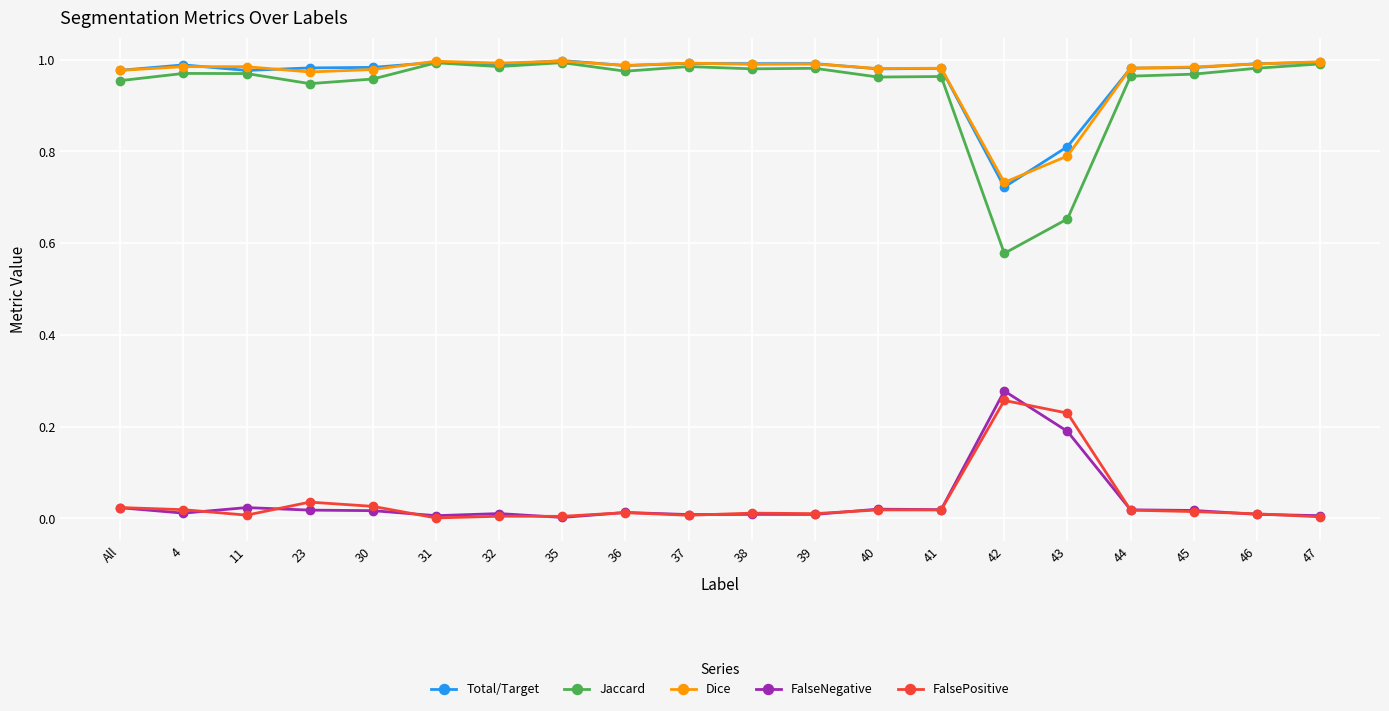

True or false: Total/Target has a value of 1.0 at 4.

True